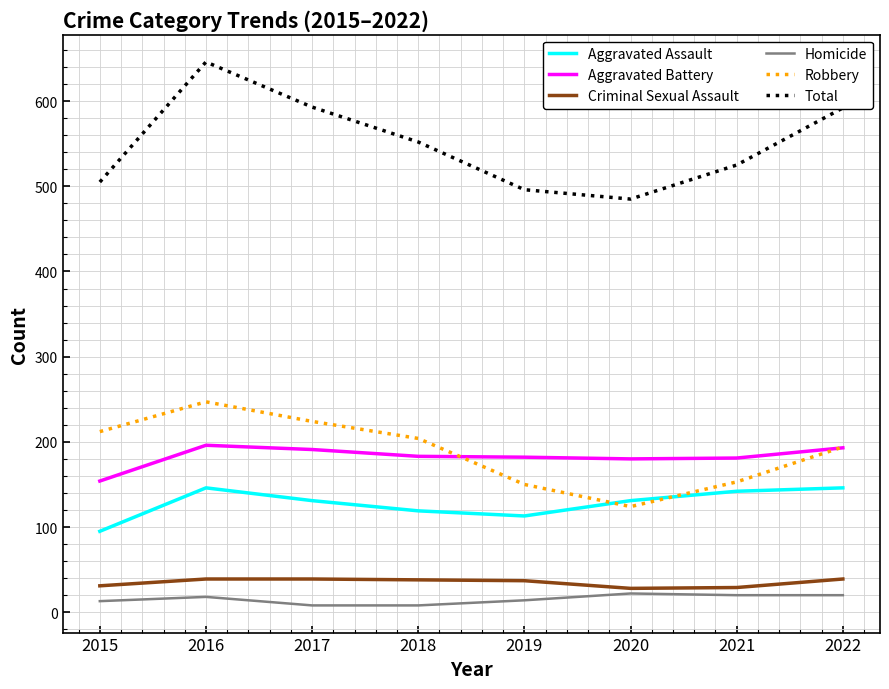

How many lines are shown in the chart?

6